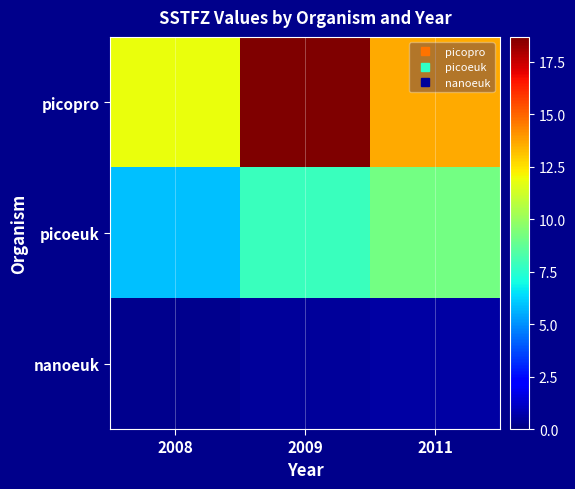

Between 2008 and 2011, which series saw the biggest shift?

picoeuk